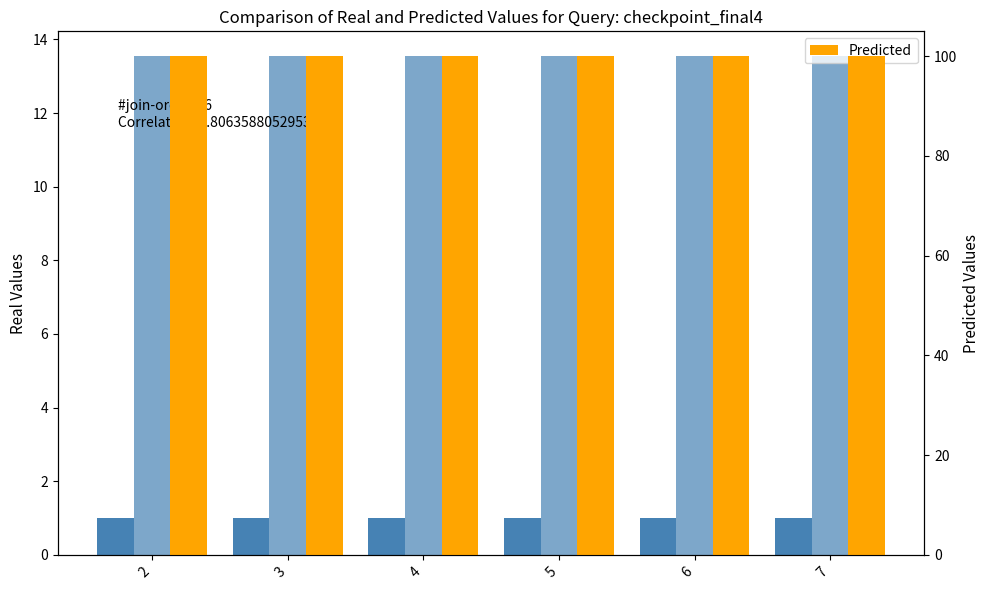

What is the total value across all series at 3?

114.5